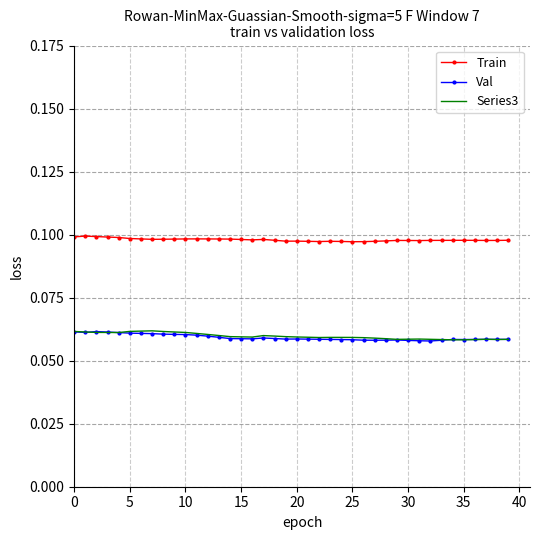

True or false: Val and Train intersect in this chart.

False